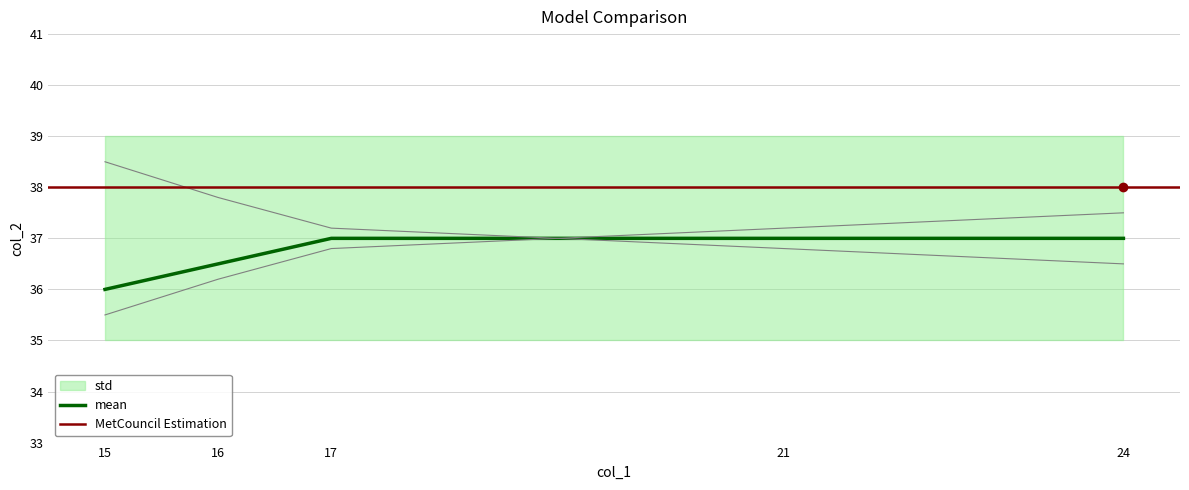

What is the spread (max minus min) of values at 17?

0.4